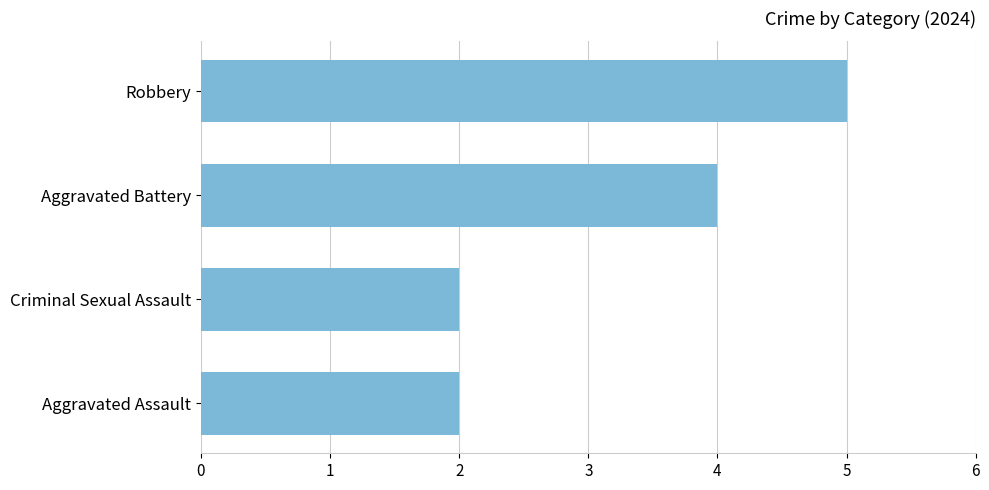

Reading top to bottom, extract all data points from this chart.

Robbery=5	Aggravated Battery=4	Criminal Sexual Assault=2	Aggravated Assault=2